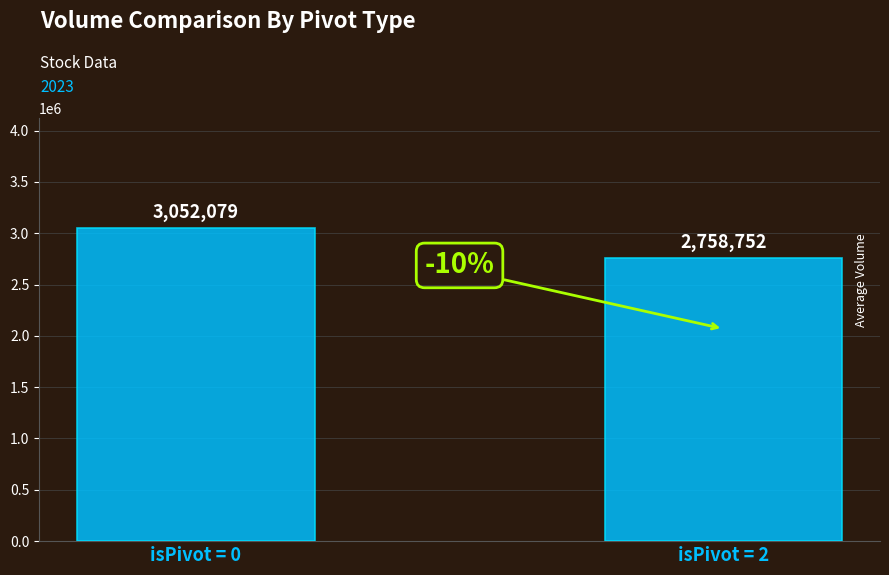

Which category has the lowest value across all series?

isPivot = 2